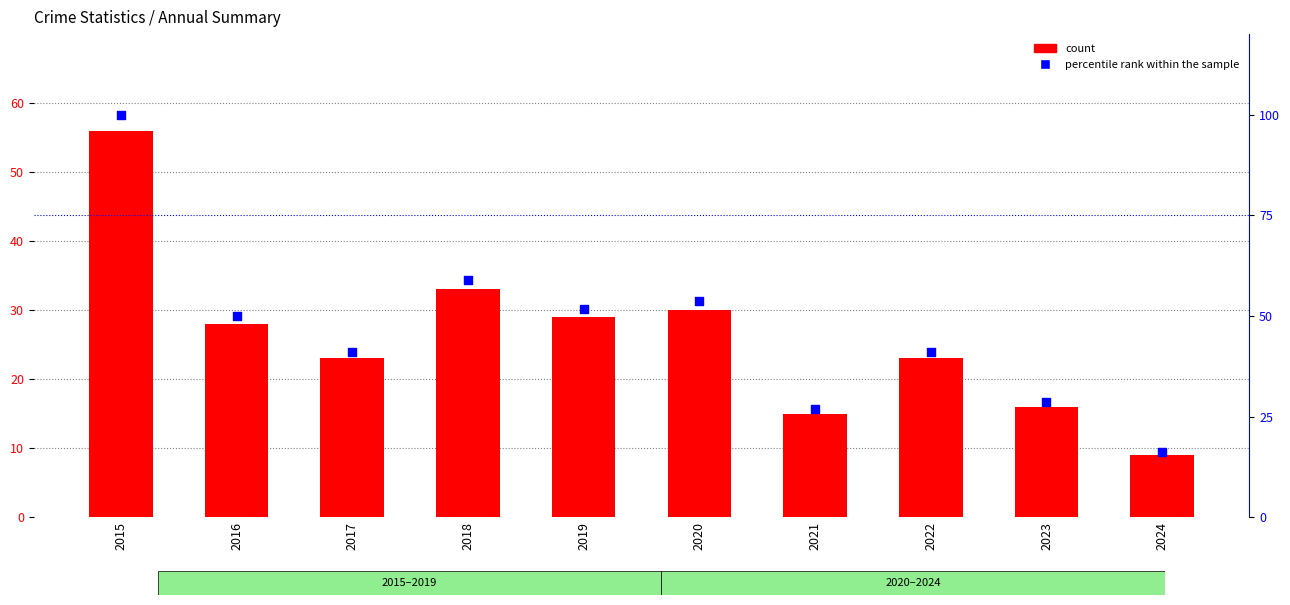

What is the total value across all series at 2015?

156.0